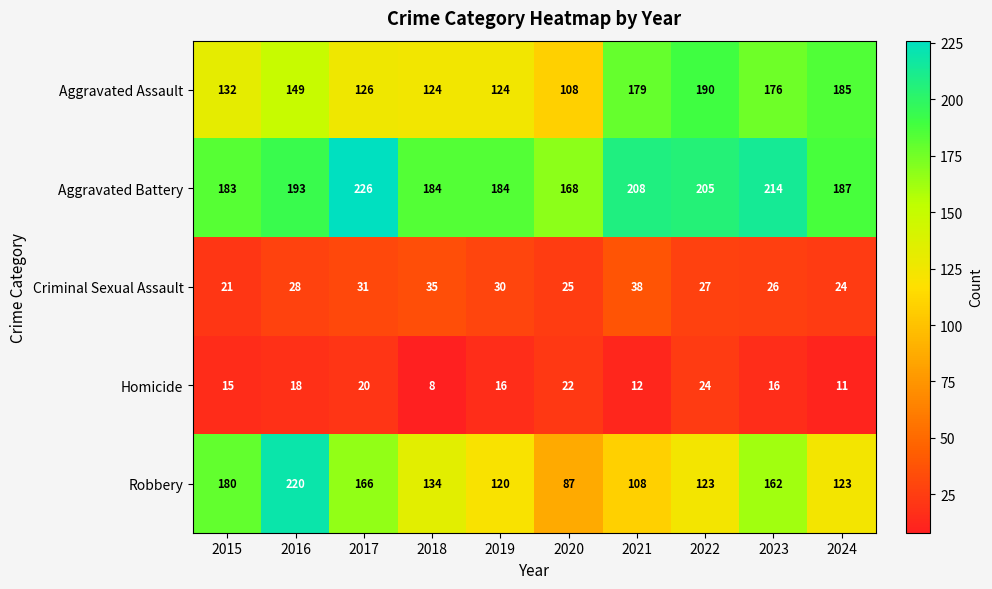

True or false: Aggravated Assault has a value of 190 at 2022.

True